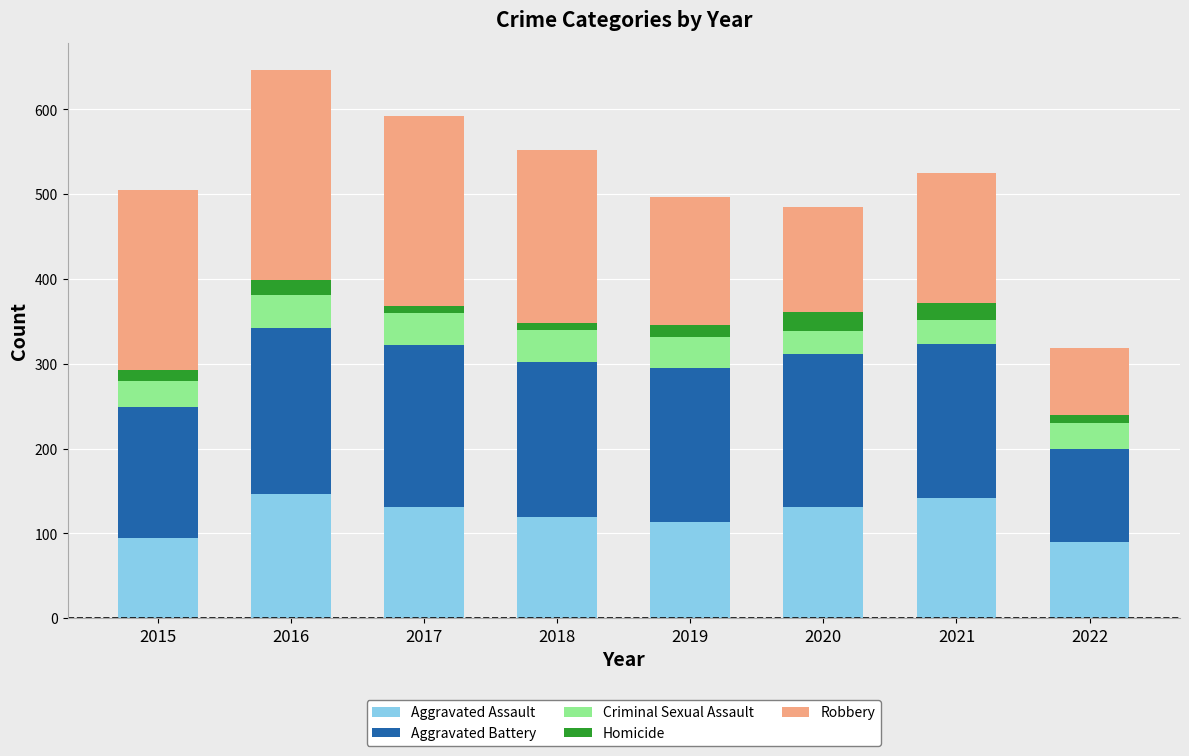

What is the total value across all series at 2016?

646